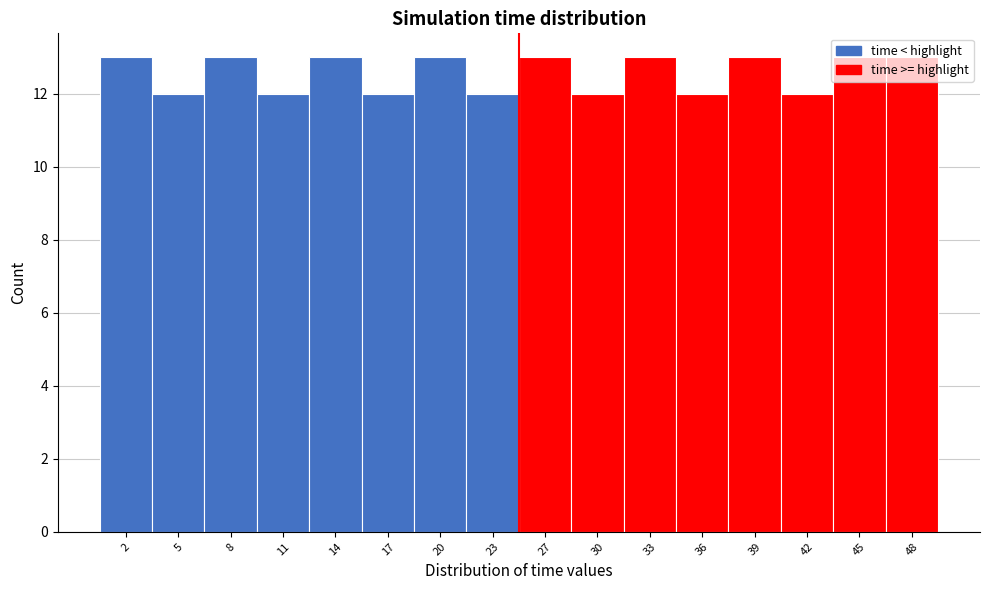

Reading left to right, transcribe this chart: for each bar, give the range it covers on the x-axis and its height. Neither the bar edges nor the heights are printed on the chart, so give them approximately, as read against the axes.

0.0 to 3.0: 13
3.0 to 6.5: 12
6.5 to 9.5: 13
9.5 to 12.5: 12
12.5 to 15.5: 13
15.5 to 19.0: 12
19.0 to 22.0: 13
22.0 to 25.0: 12
25.0 to 28.0: 13
28.0 to 31.5: 12
31.5 to 34.5: 13
34.5 to 37.5: 12
37.5 to 40.5: 13
40.5 to 44.0: 12
44.0 to 47.0: 13
47.0 to 50.0: 13